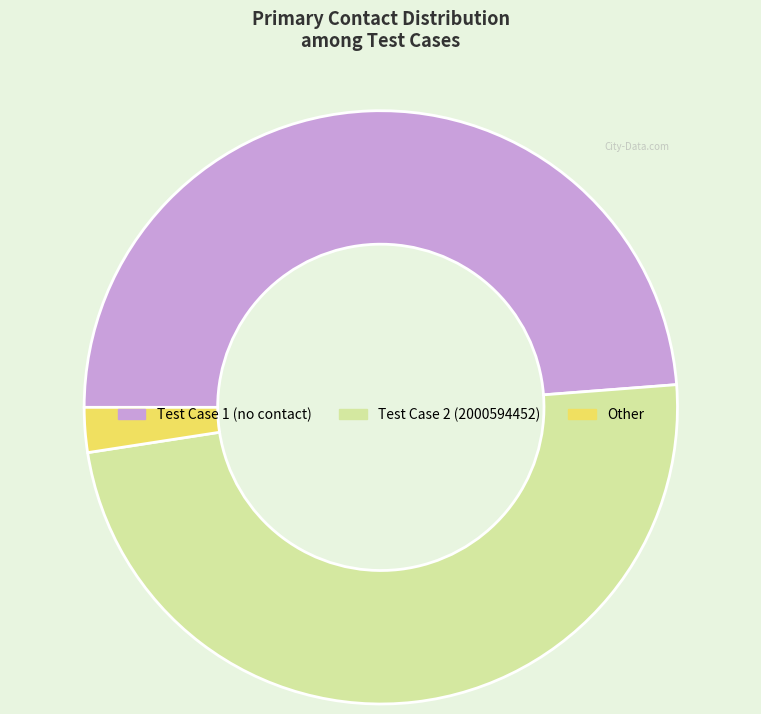

True or false: Other accounts for 2% of the total.

True